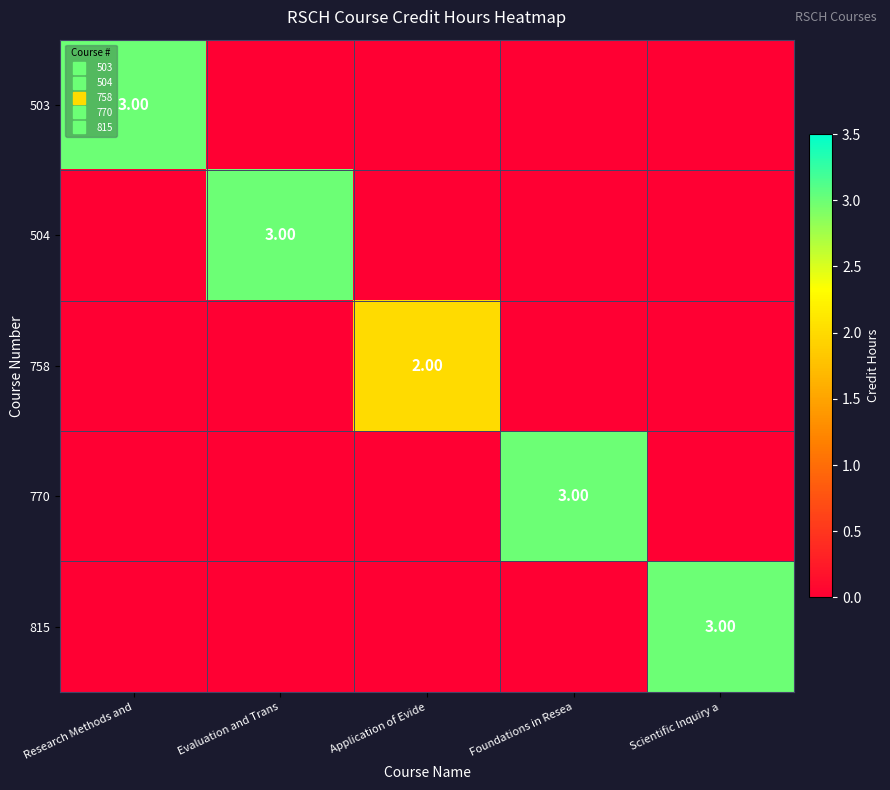

List the series in order of their peak value, lowest first.

758, 503, 504, 770, 815